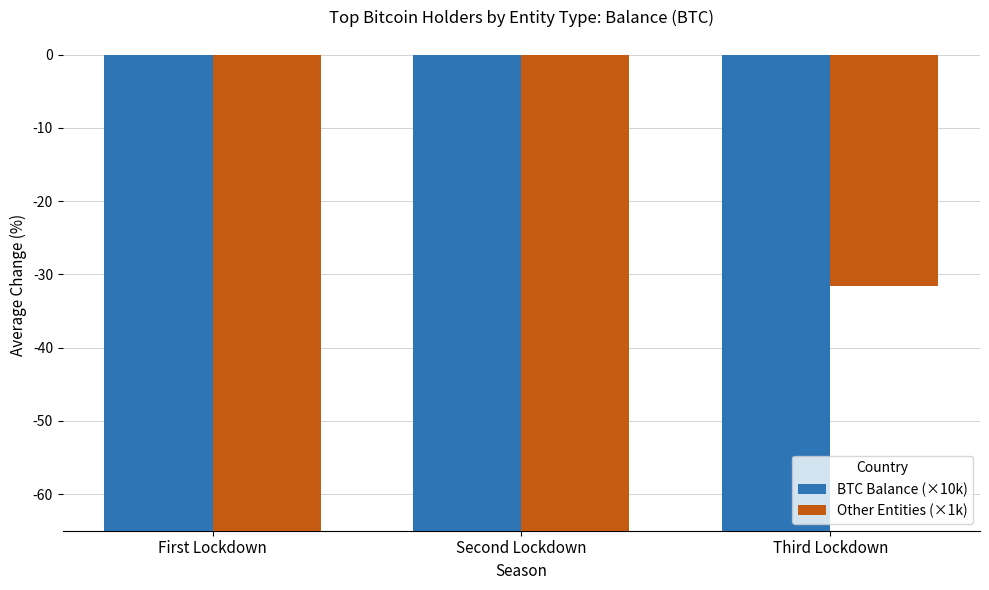

At which category is the sum across all series the highest?

First Lockdown